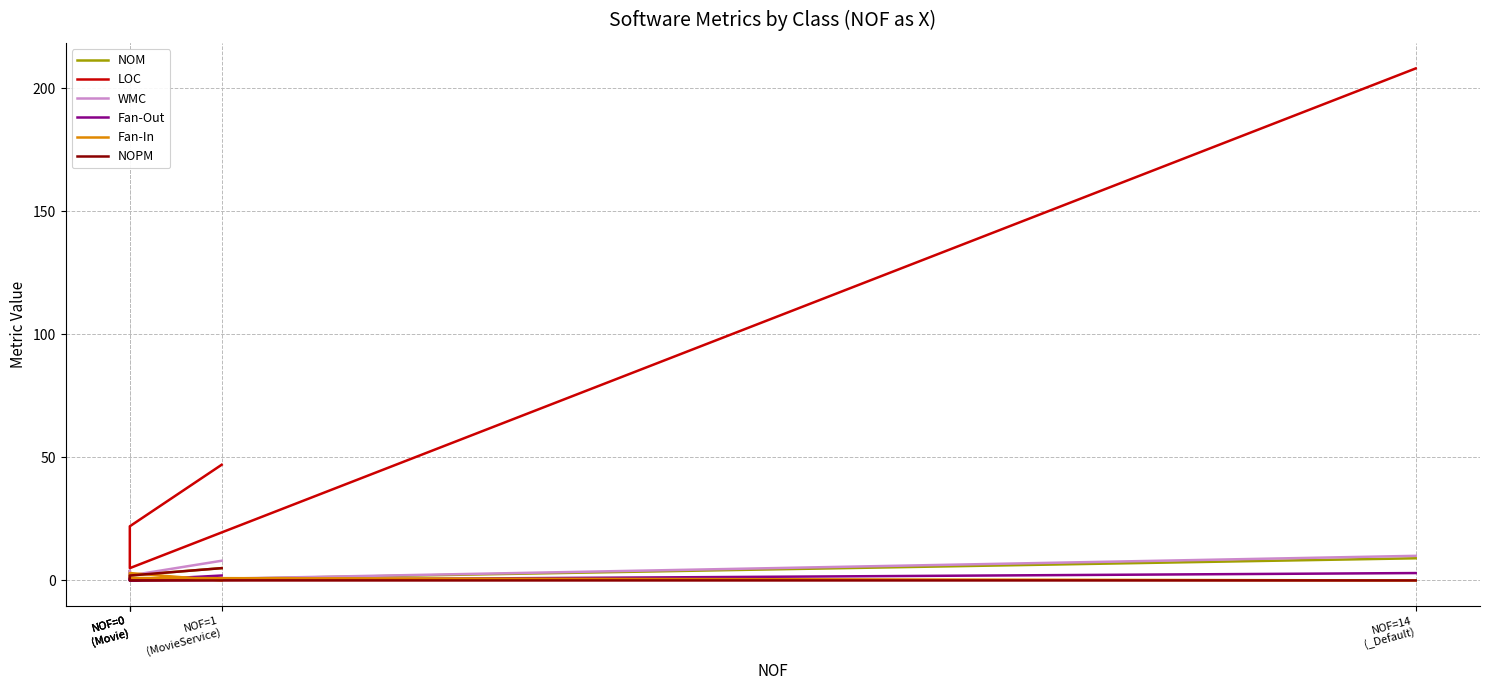

Does the chart display data point markers on the line(s)?

No